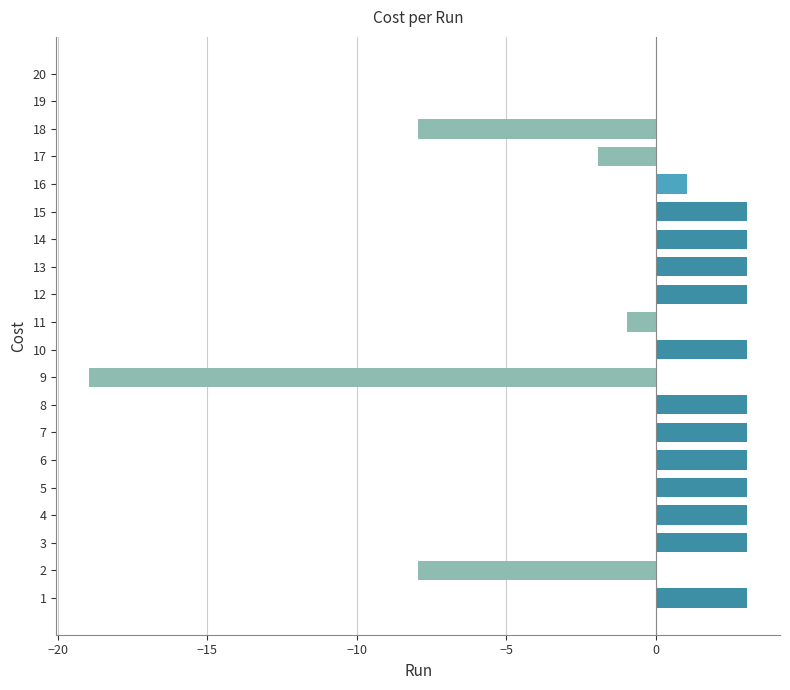

Reading bottom to top, transcribe all the data shown in this chart.

1=3.1	2=-7.9	3=3.1	4=3.1	5=3.1	6=3.1	7=3.1	8=3.1	9=-18.9	10=3.1	11=-0.9	12=3.1	13=3.1	14=3.1	15=3.1	16=1.1	17=-1.9	18=-7.9	19=0.1	20=0.1